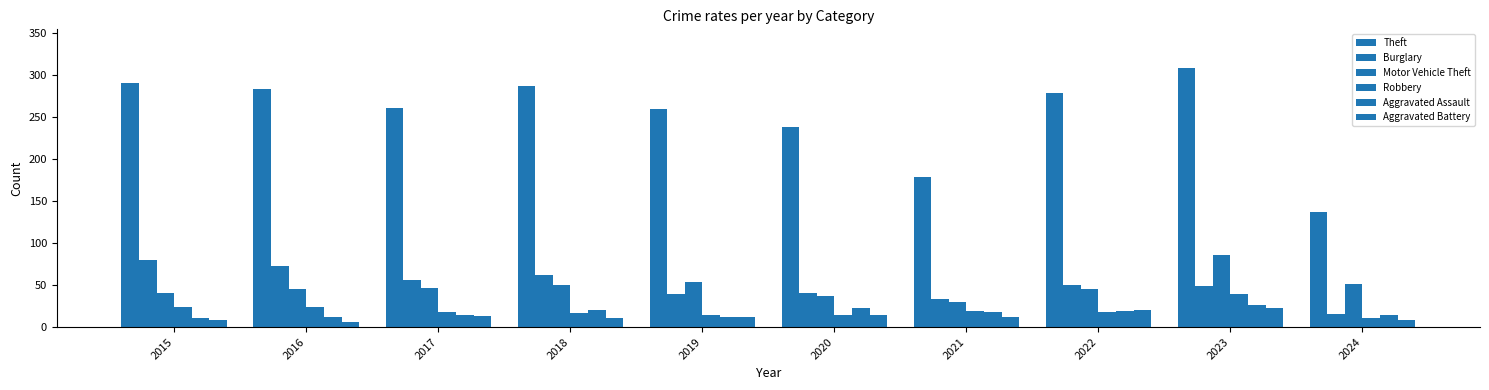

What is the value of the Robbery bar at the 9th from the left?

39